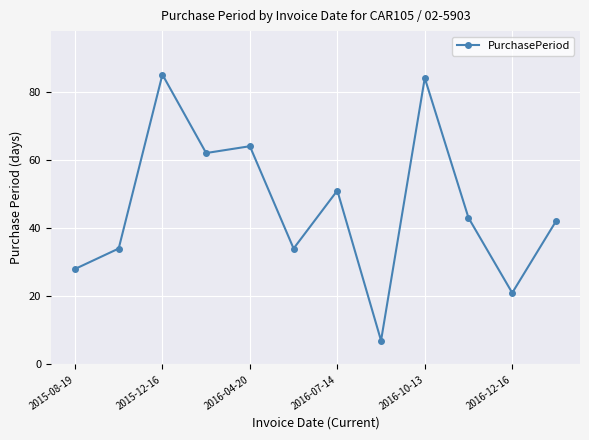

What is the value of the 12th point from the left?

42